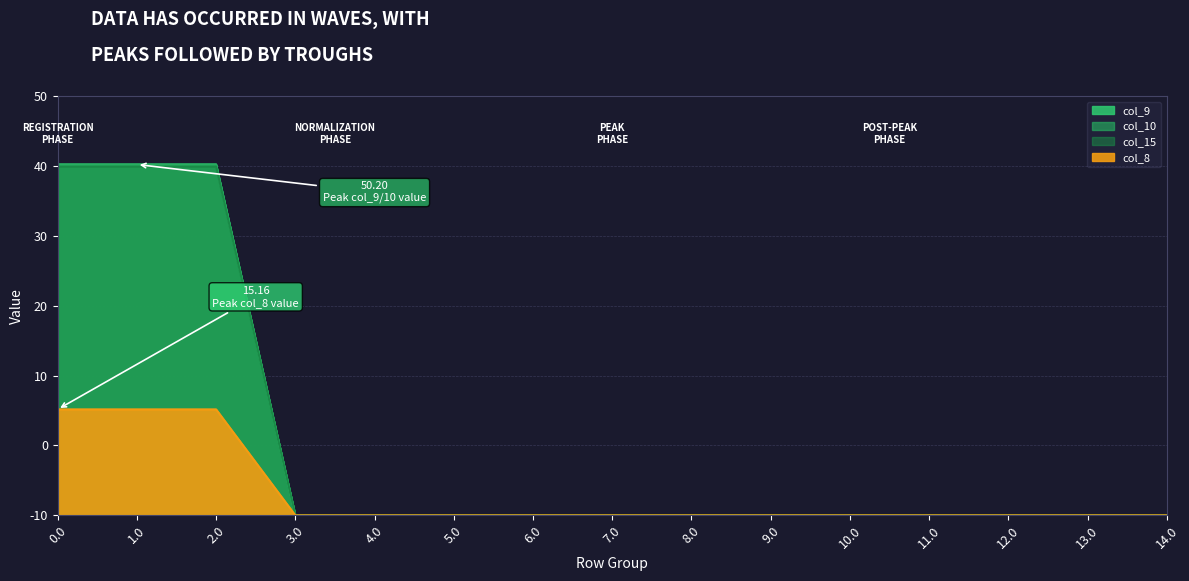

At which category is the sum across all series the highest?

1.0